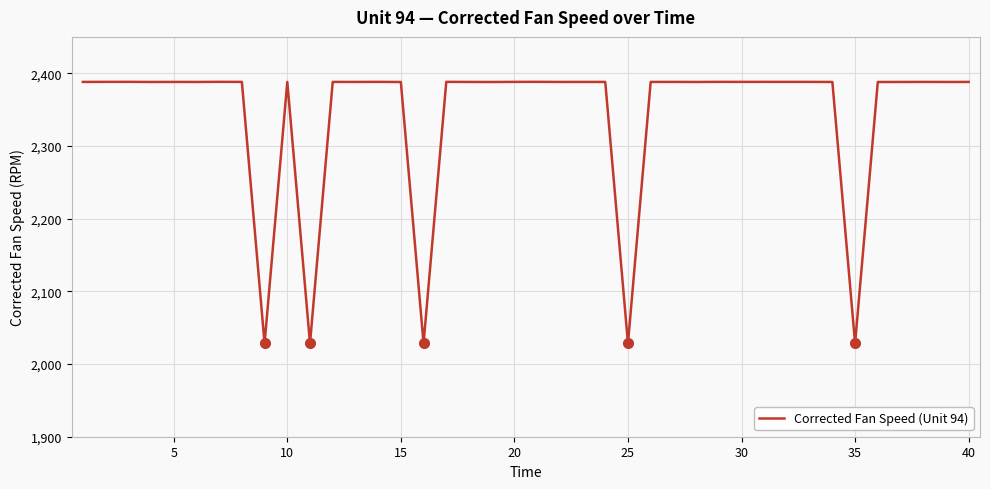

What is the greatest value displayed?

2388.2